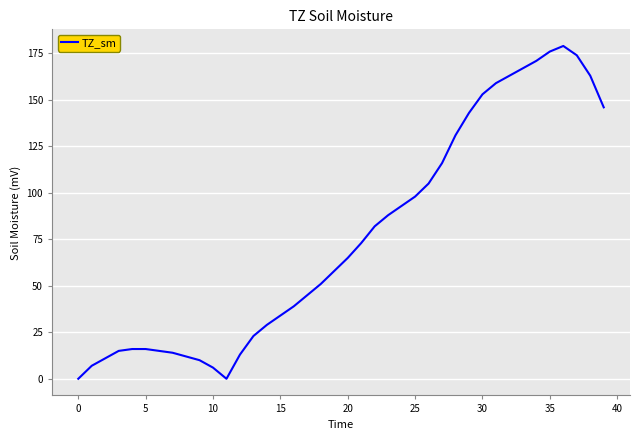

What is the maximum value shown in the chart?

179